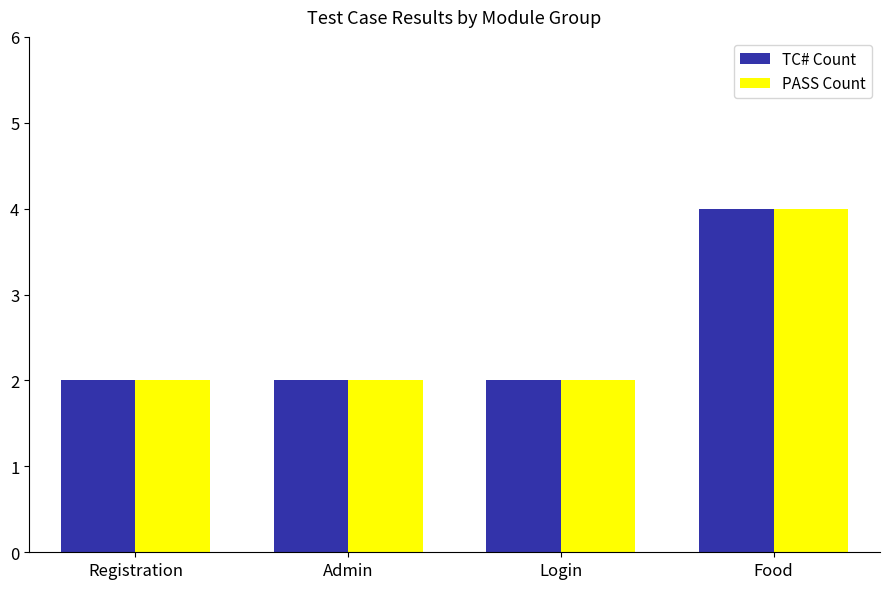

The value of TC# Count at Registration is 2. True or false?

True